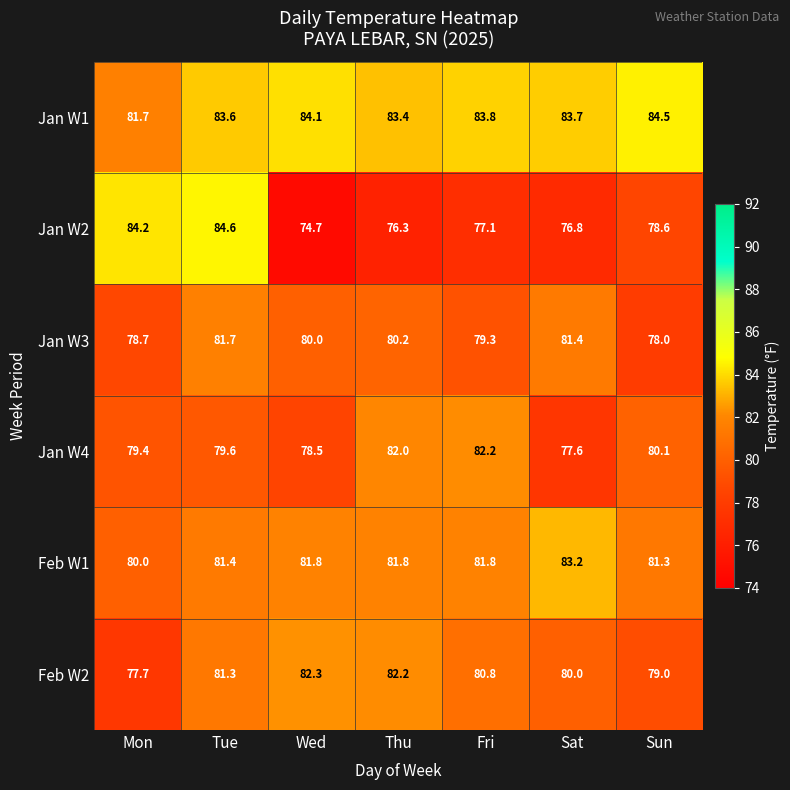

Which category has the lowest value in the Jan W4 series?

Sat